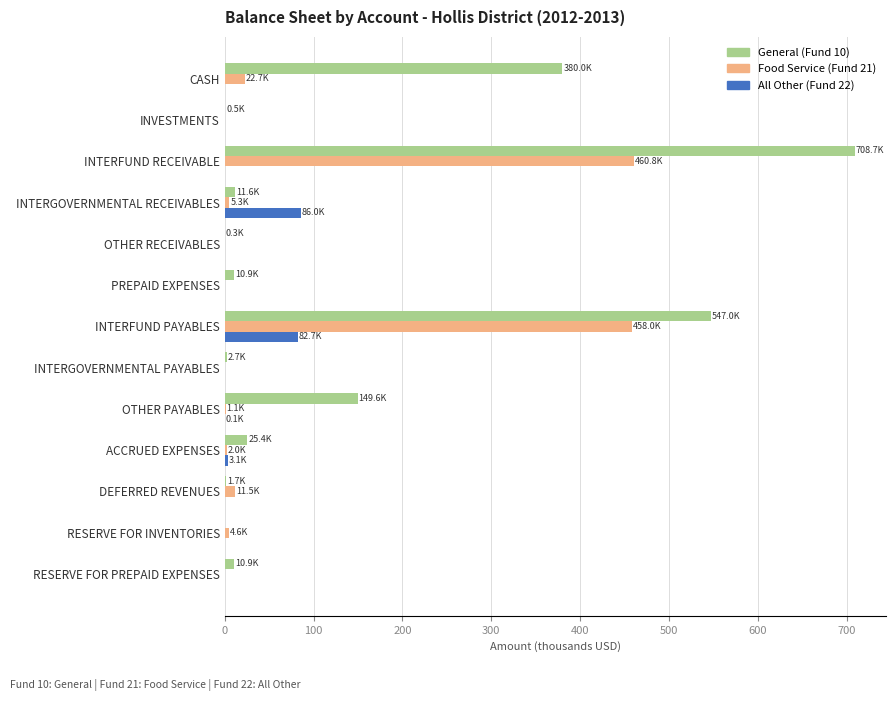

Which category has the highest value across all series?

INTERFUND RECEIVABLE